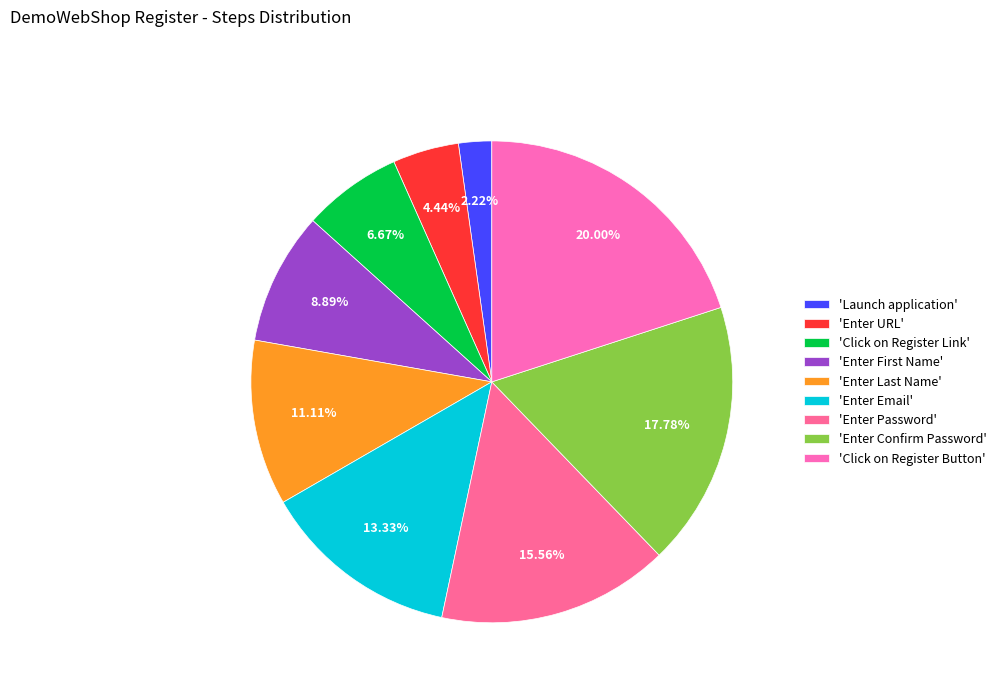

How many segments does this pie chart have?

9